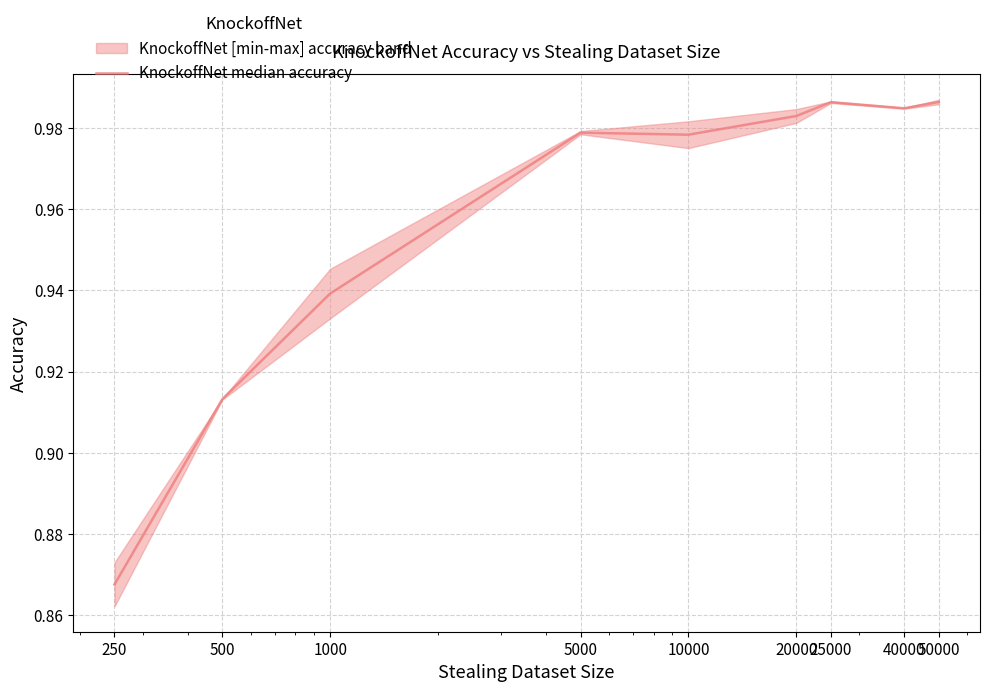

What is the value of the 4th point from the left?

1.0